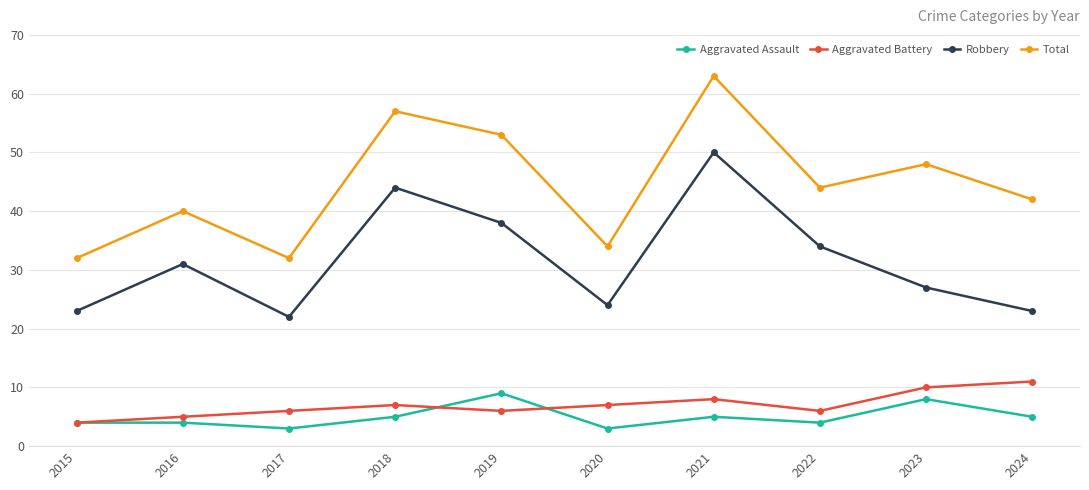

What is the maximum value shown in the chart?

63